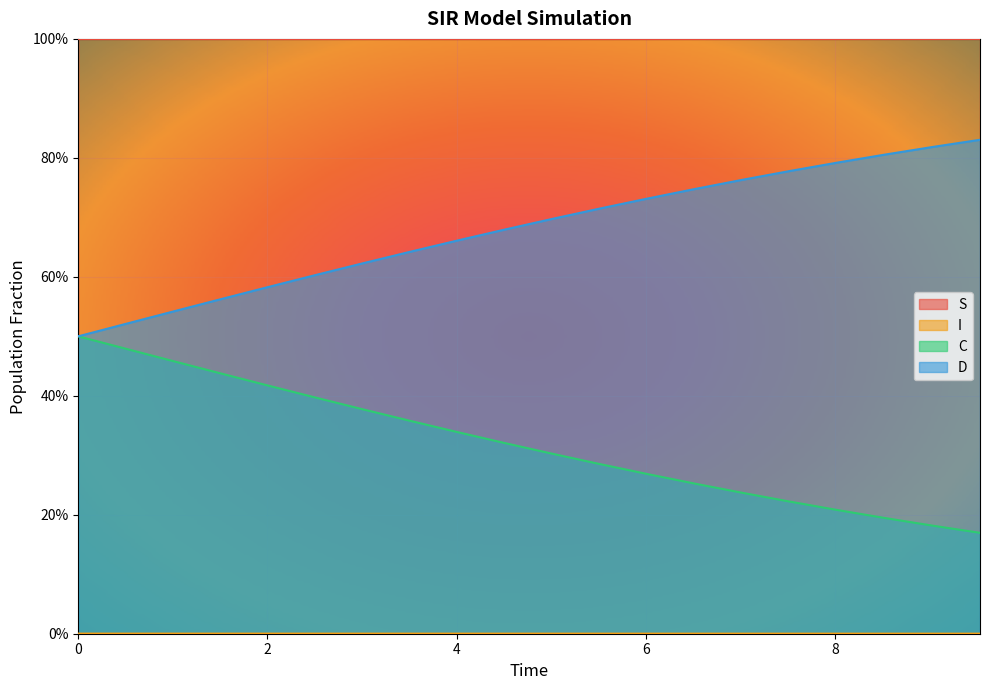

Is it true that C equals 0.4 at 3.511705685618729?

True